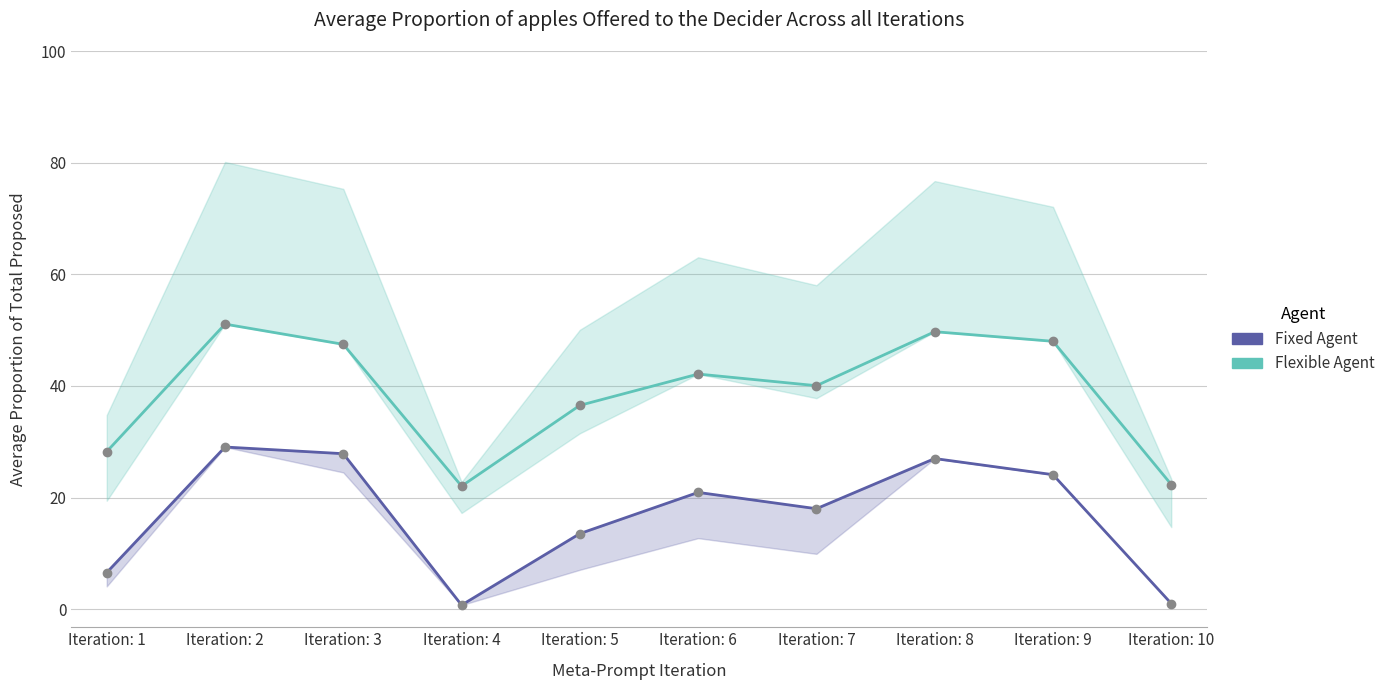

Reading right to left, extract all data points from this chart.

Flexible Agent: 22.3	48.0	49.7	40.0	42.1	36.5	22.0	47.4	51.1	28.2
Fixed Agent: 1.0	24.1	27.0	18.0	20.9	13.5	0.7	27.9	29.1	6.6